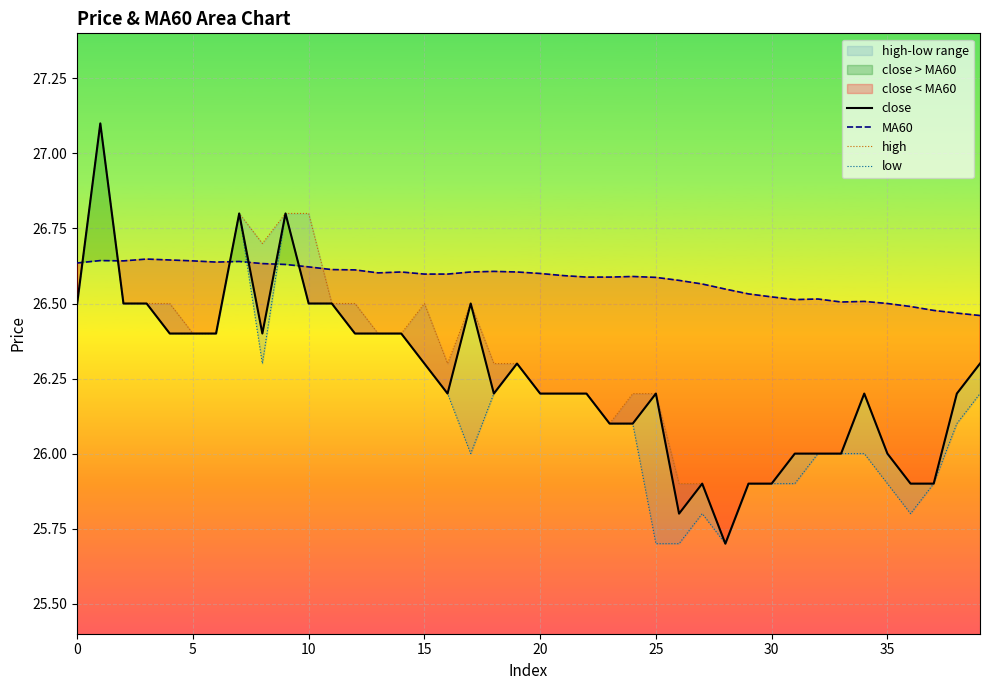

True or false: close has a value of 14.6 at 0.

False